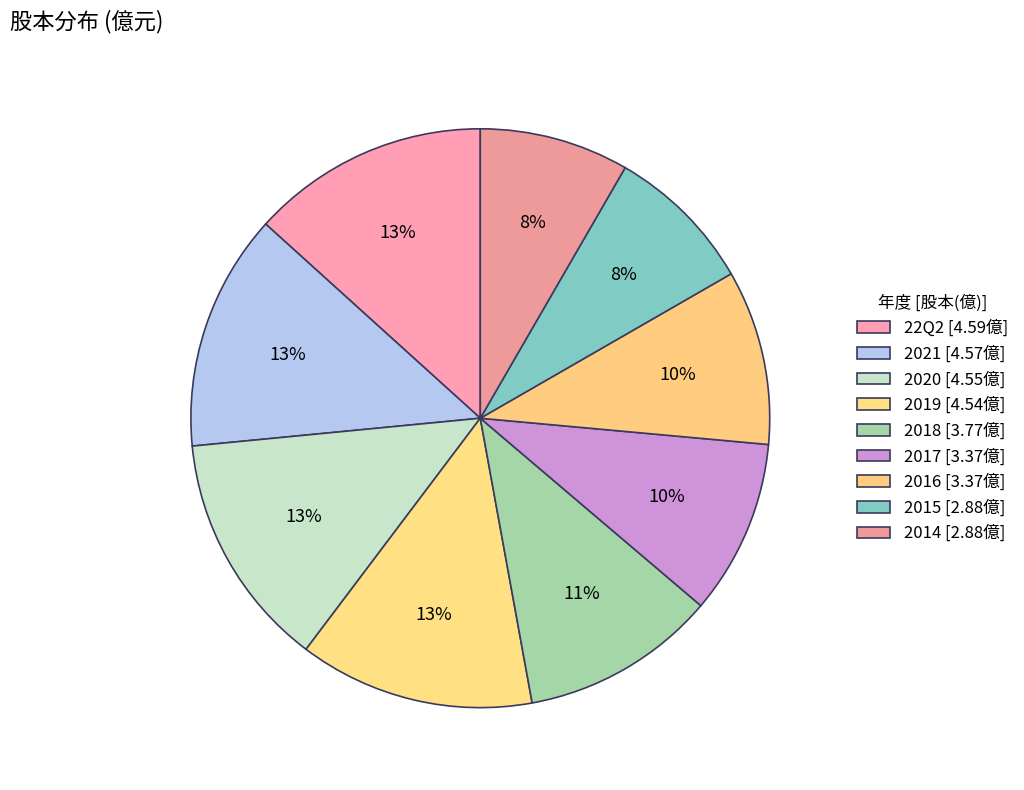

To the nearest percent, what is the difference between the 2019 and 2017 slice percentages?

3%